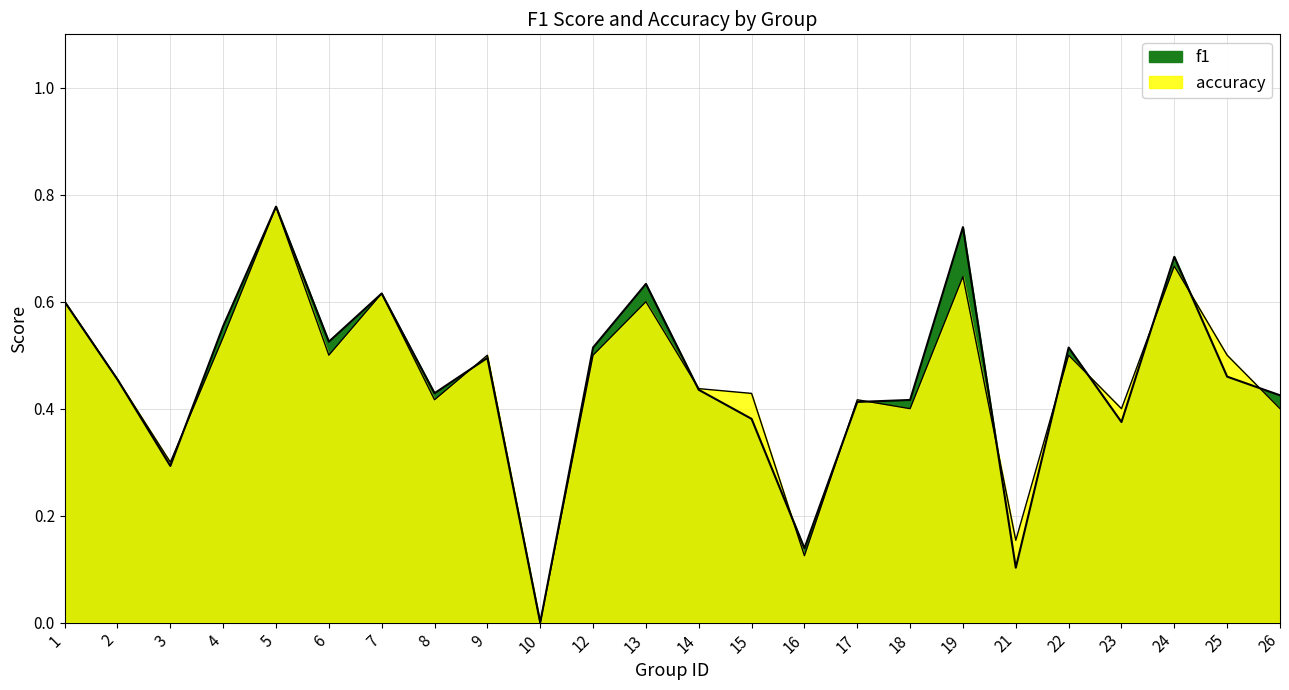

Where is the first local maximum for f1?

5